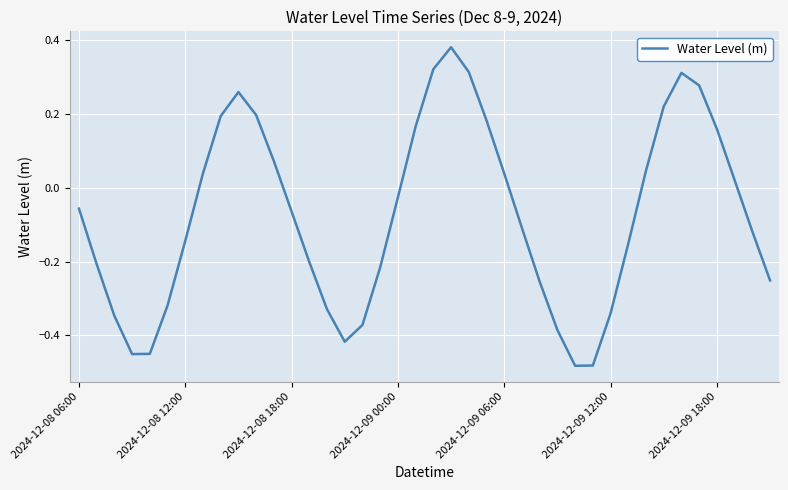

What is the difference between the maximum and minimum values?

0.9